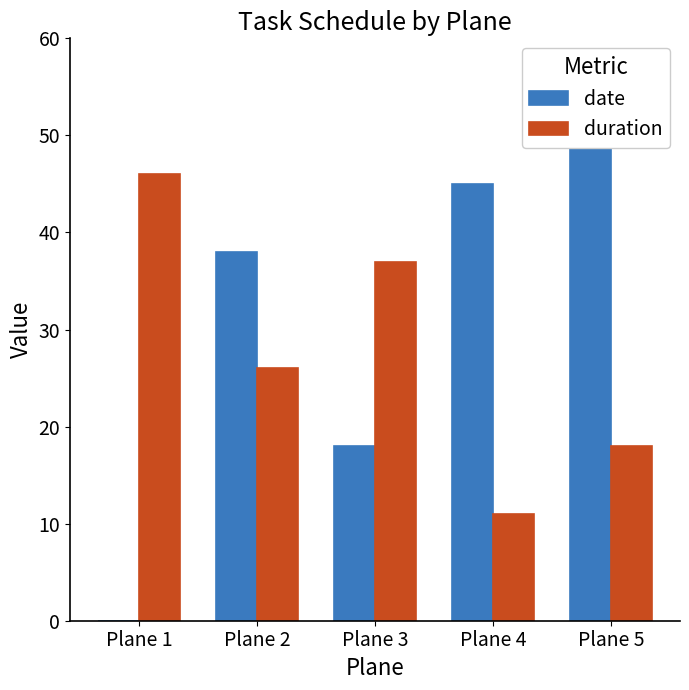

At which label does date first exceed 38?

Plane 4